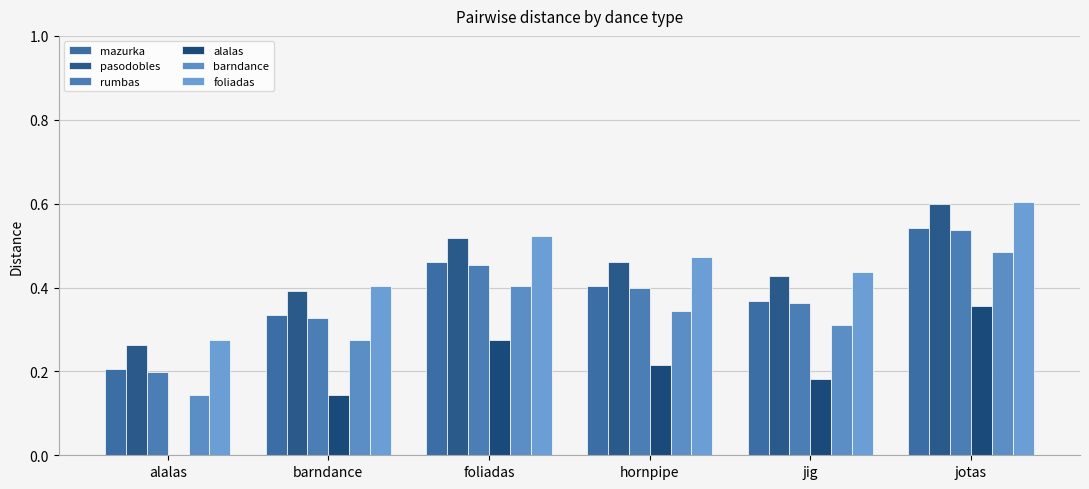

What is the difference between the pasodobles values at barndance and jotas?

0.2